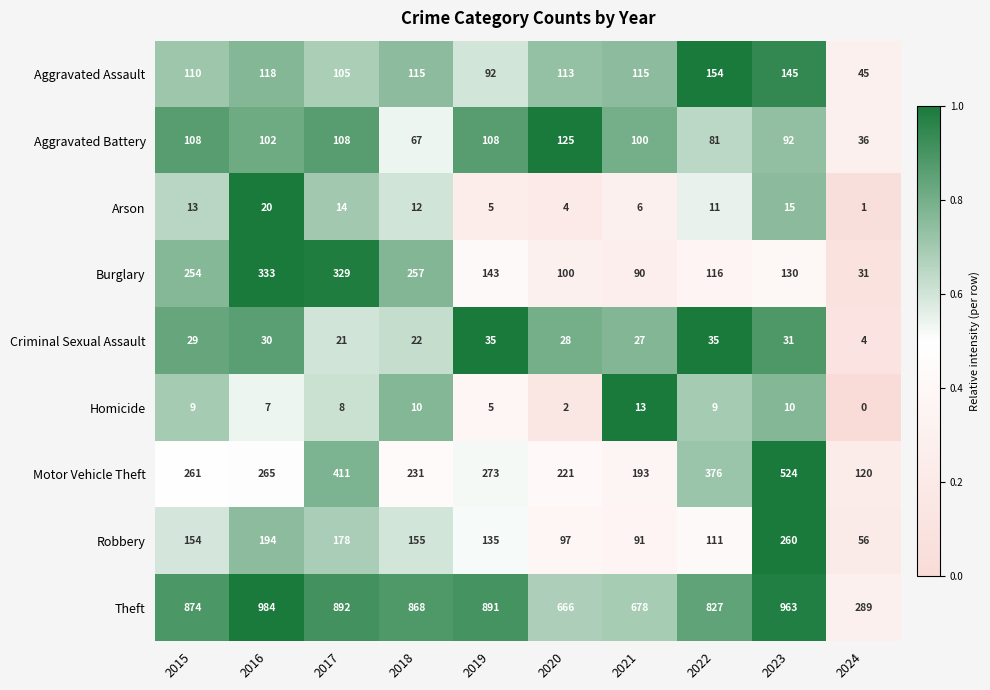

Which series has the largest total across all categories?

Theft